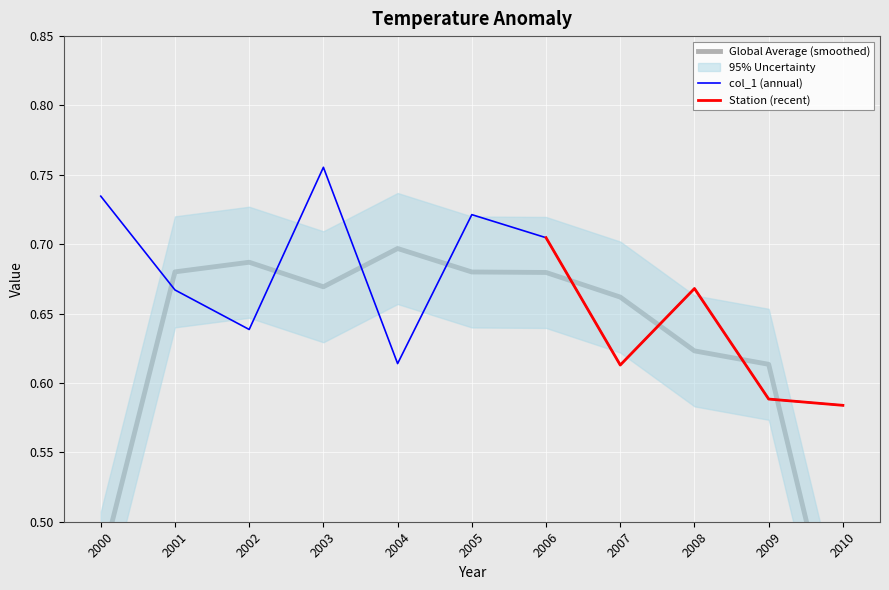

The value of col_1 (annual) at 2009 is 0.4. True or false?

False